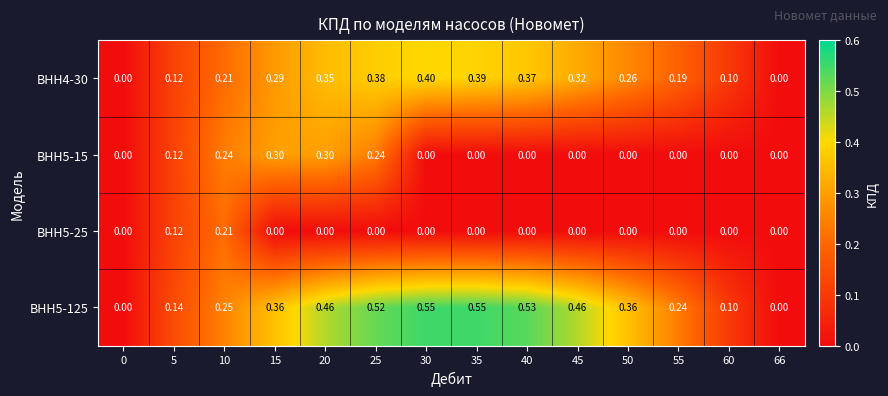

Is the value of ВНН5-15 at 20 greater than the value of ВНН5-25 at 30?

Yes